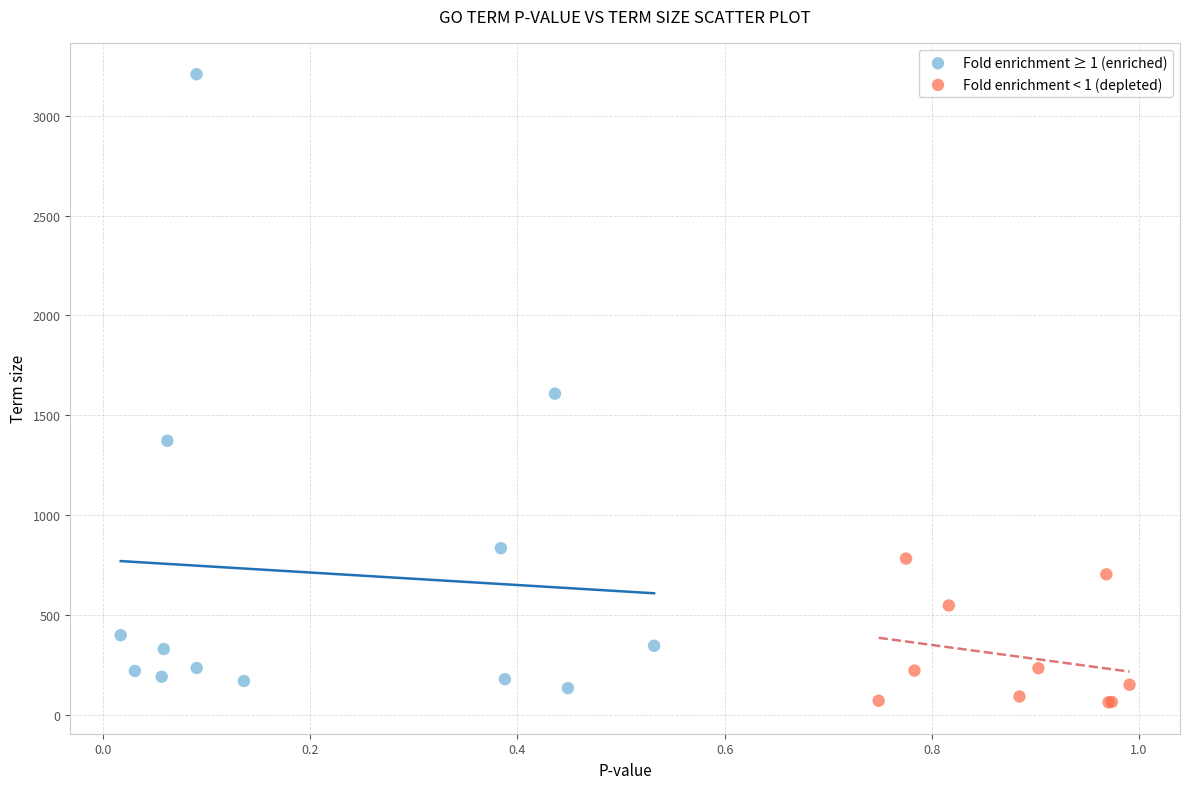

Which series has the widest spread of Y values?

Fold enrichment ≥ 1 (enriched)